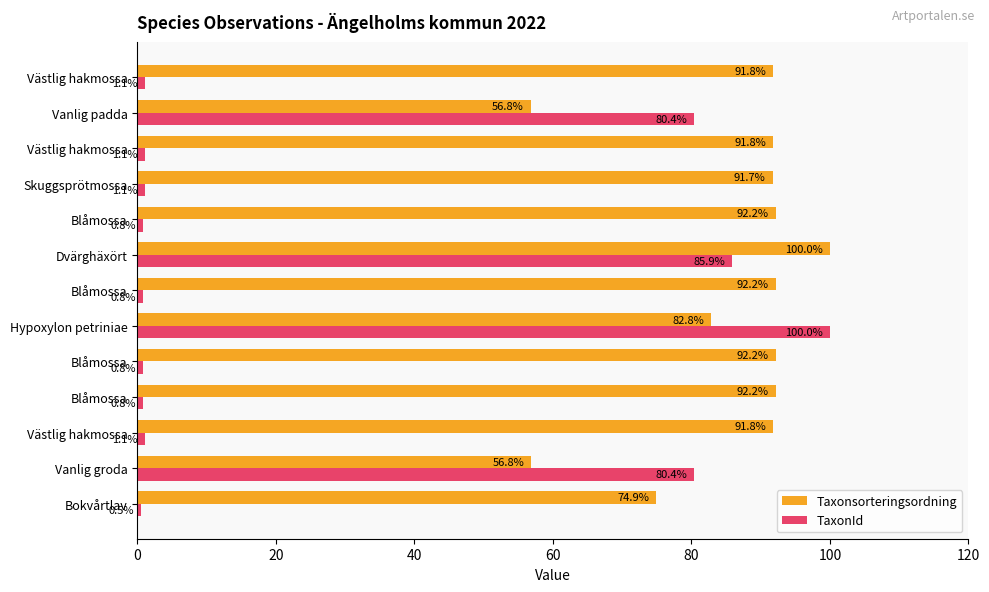

What is the value of the TaxonId bar at the 6th from the left?

100.0